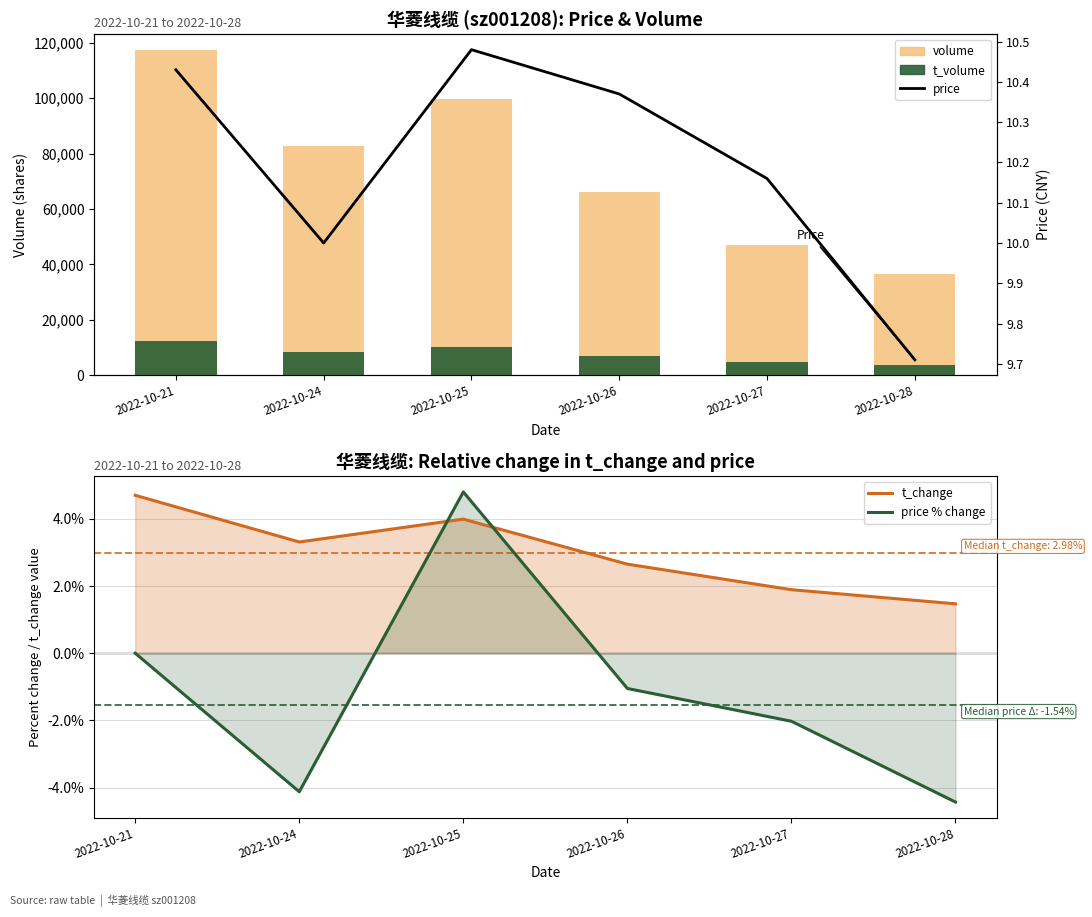

Where is t_change line nearest to the value 3?

2022-10-24